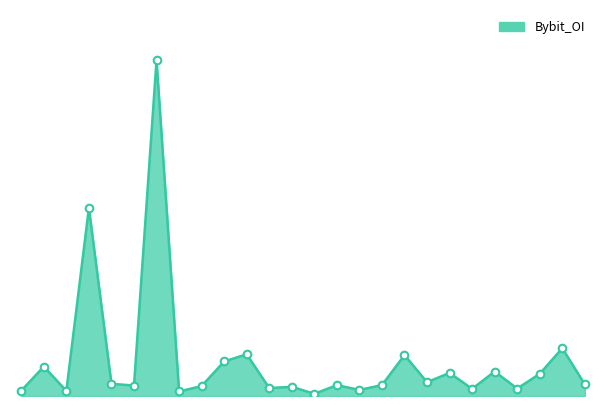

Does the chart have visible grid lines?

No